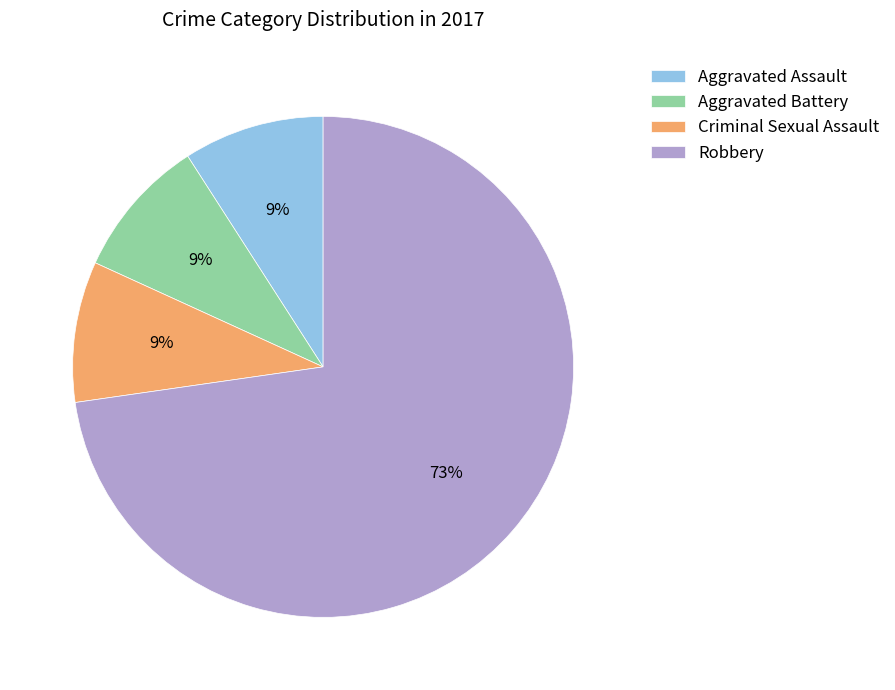

Count the number of slices in the pie.

4